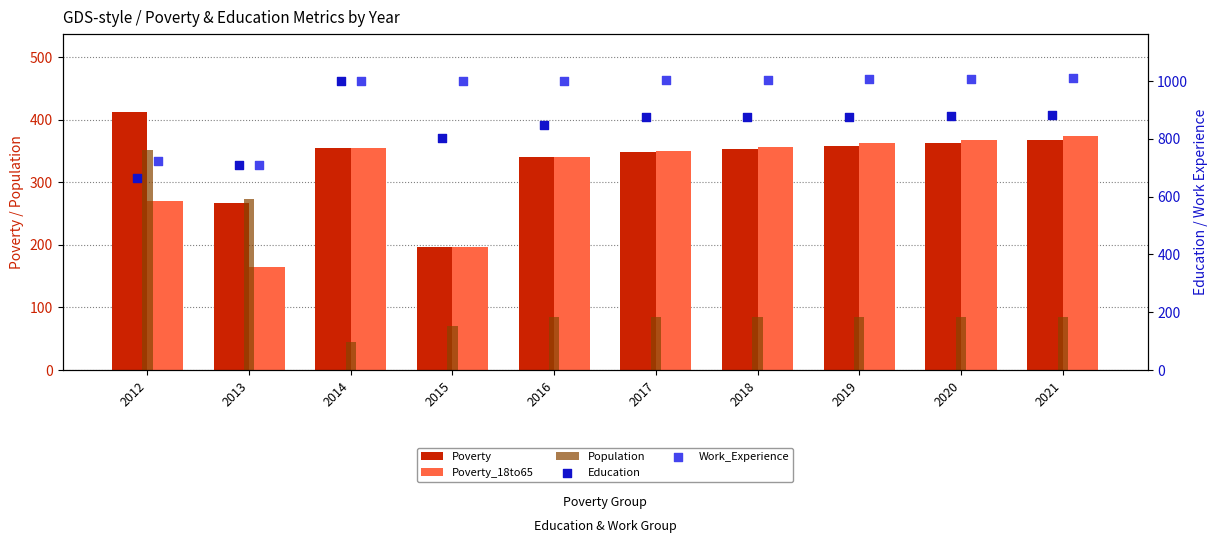

What are all the series names shown in the legend?

Poverty, Poverty_18to65, Population, Education, Work_Experience